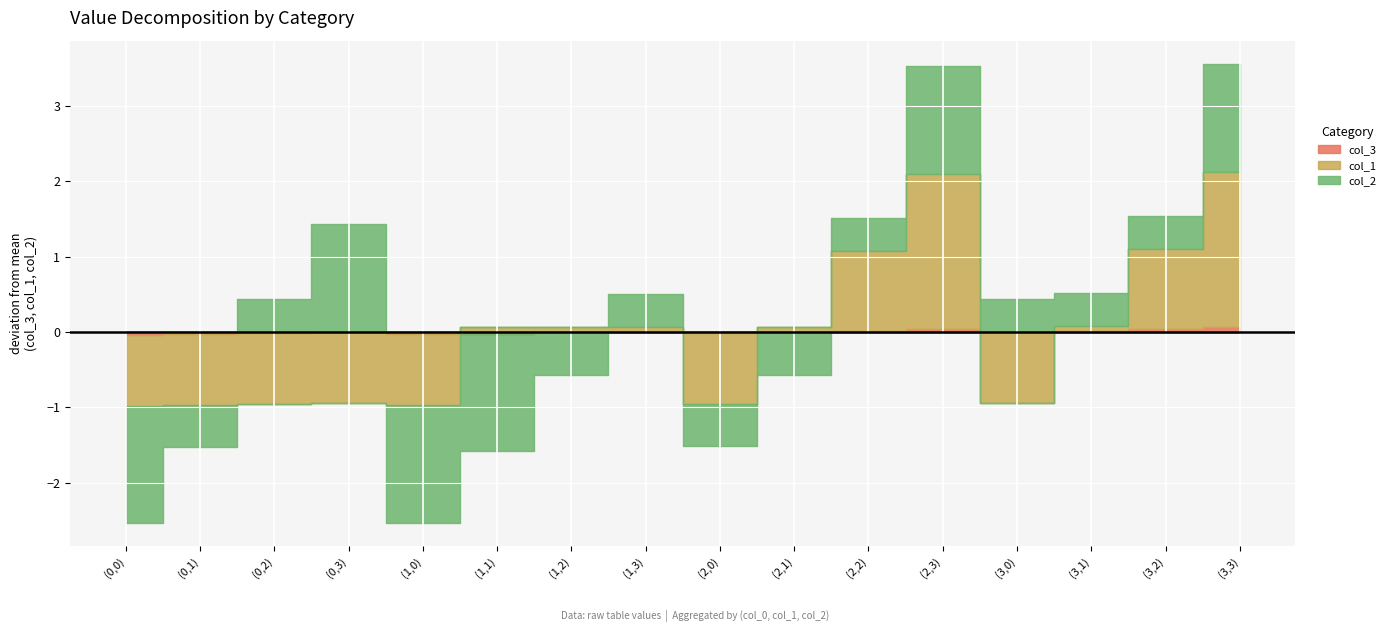

In col_2, how many points are higher than both neighbors (excluding endpoints)?

3